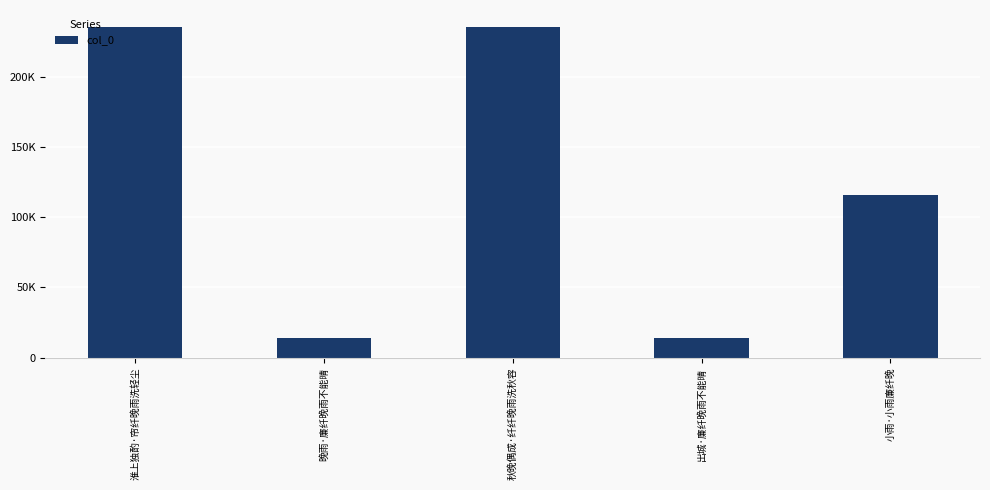

Are the bars horizontal?

No